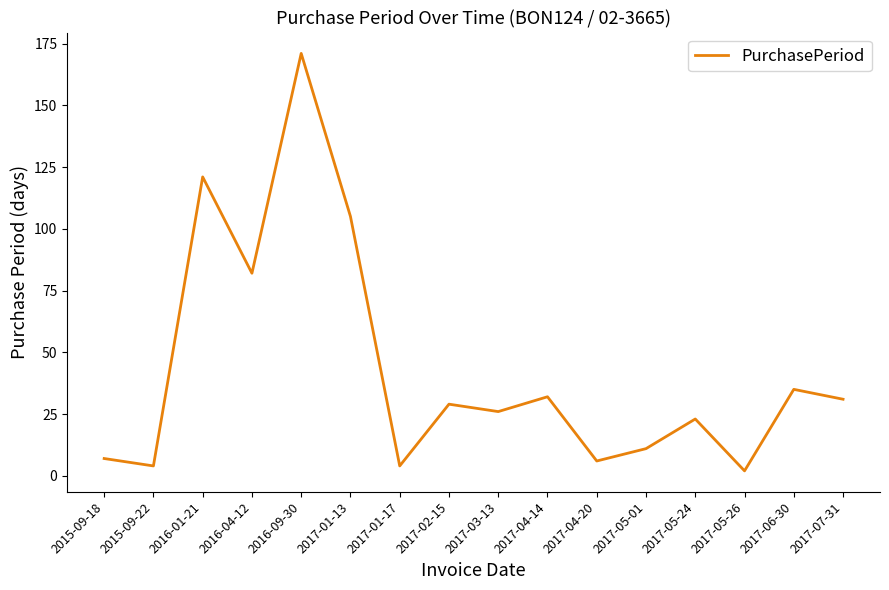

What is the minimum value shown in the chart?

2